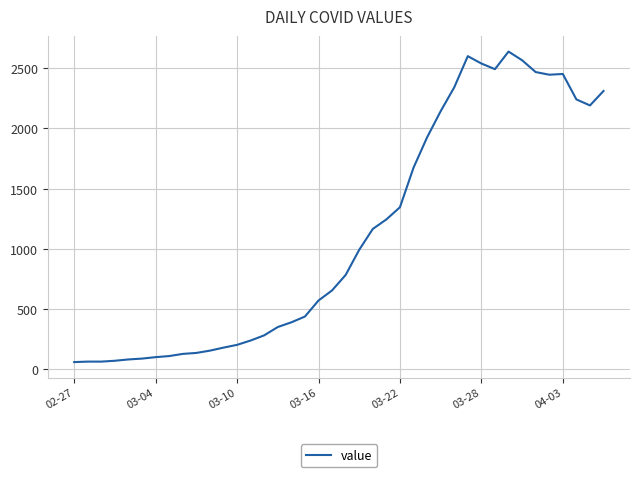

What is the greatest value displayed?

2638